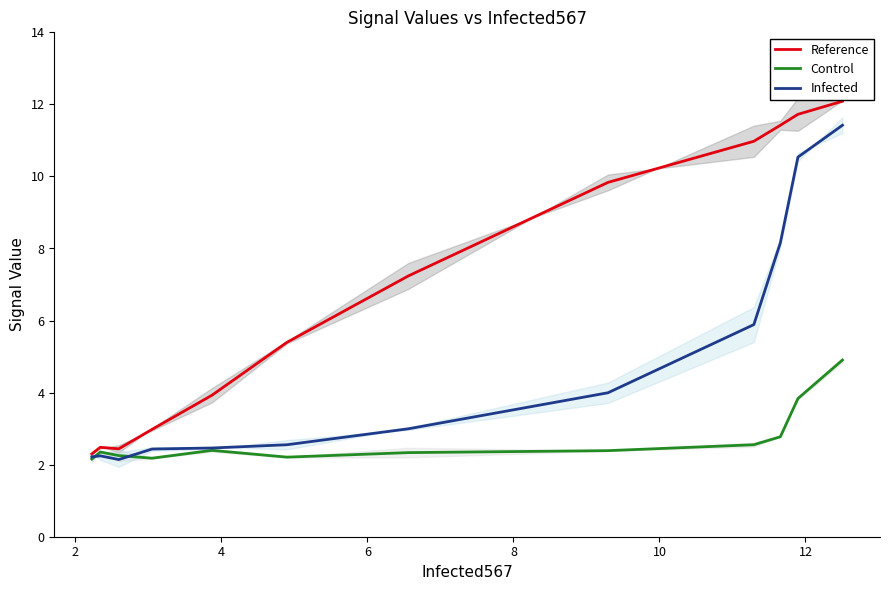

What is the minimum value shown in the chart?

2.1